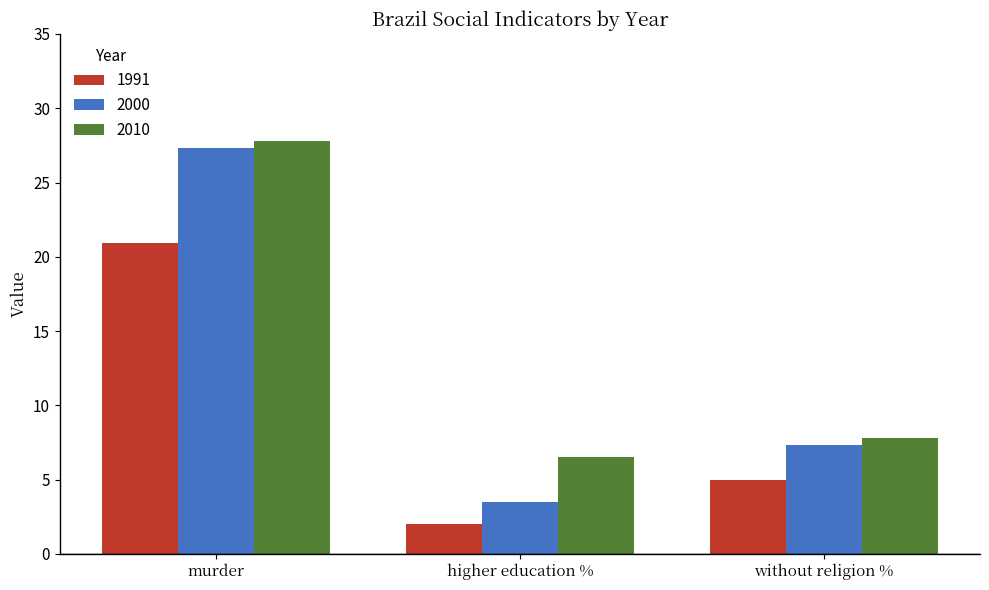

At which category is the sum across all series the highest?

murder